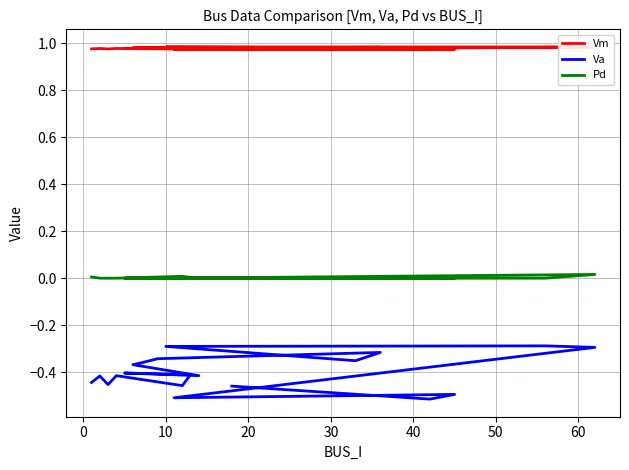

Rank the series by their maximum value, from highest to lowest.

Vm, Pd, Va